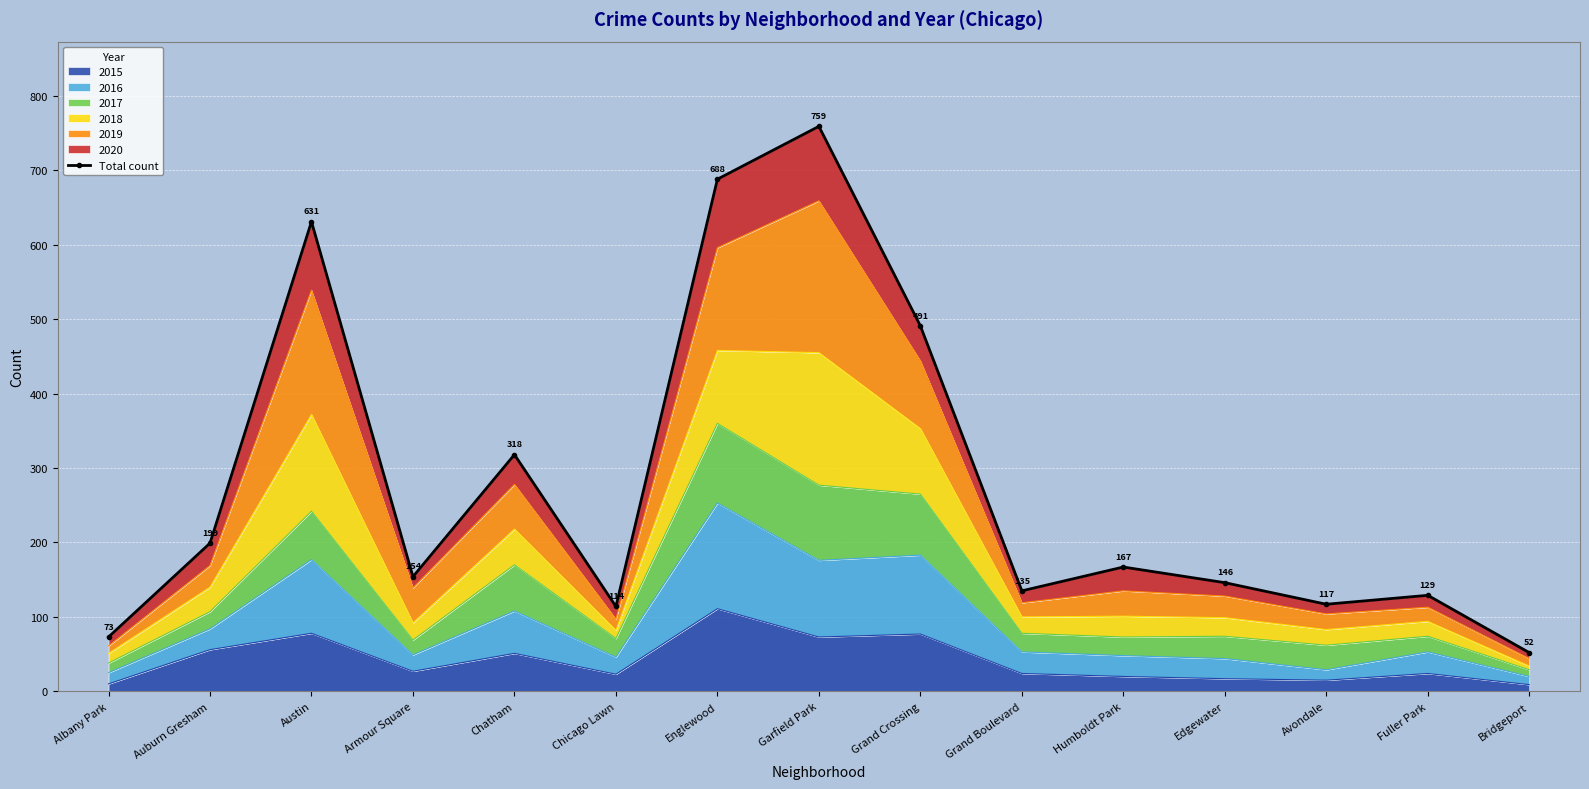

List the labels in order of value, largest first.

Garfield Park, Englewood, Austin, Grand Crossing, Chatham, Auburn Gresham, Humboldt Park, Armour Square, Edgewater, Grand Boulevard, Fuller Park, Avondale, Chicago Lawn, Albany Park, Bridgeport